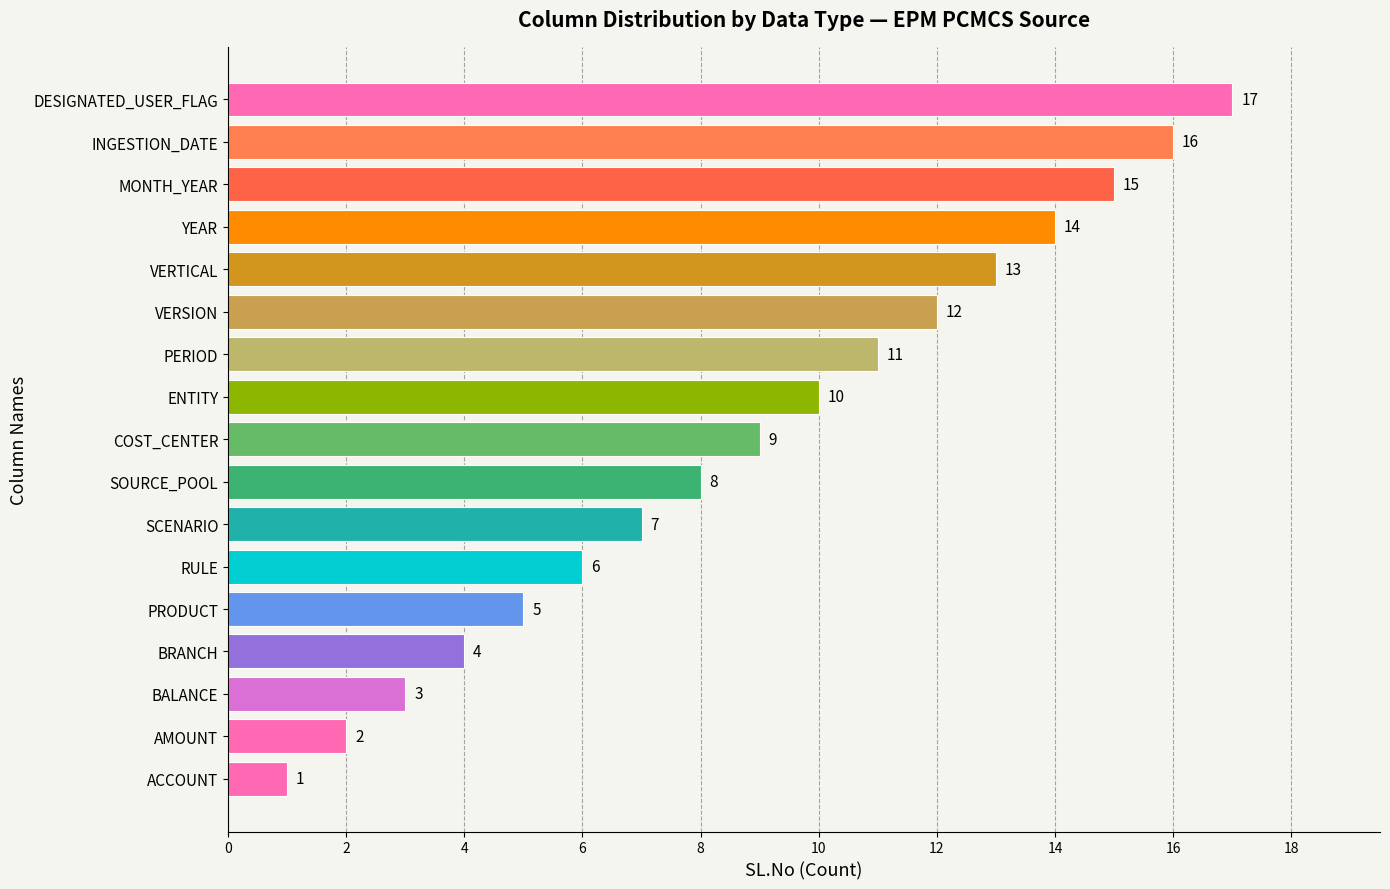

The chart shows a value of 13 at SOURCE_POOL. True or false?

False